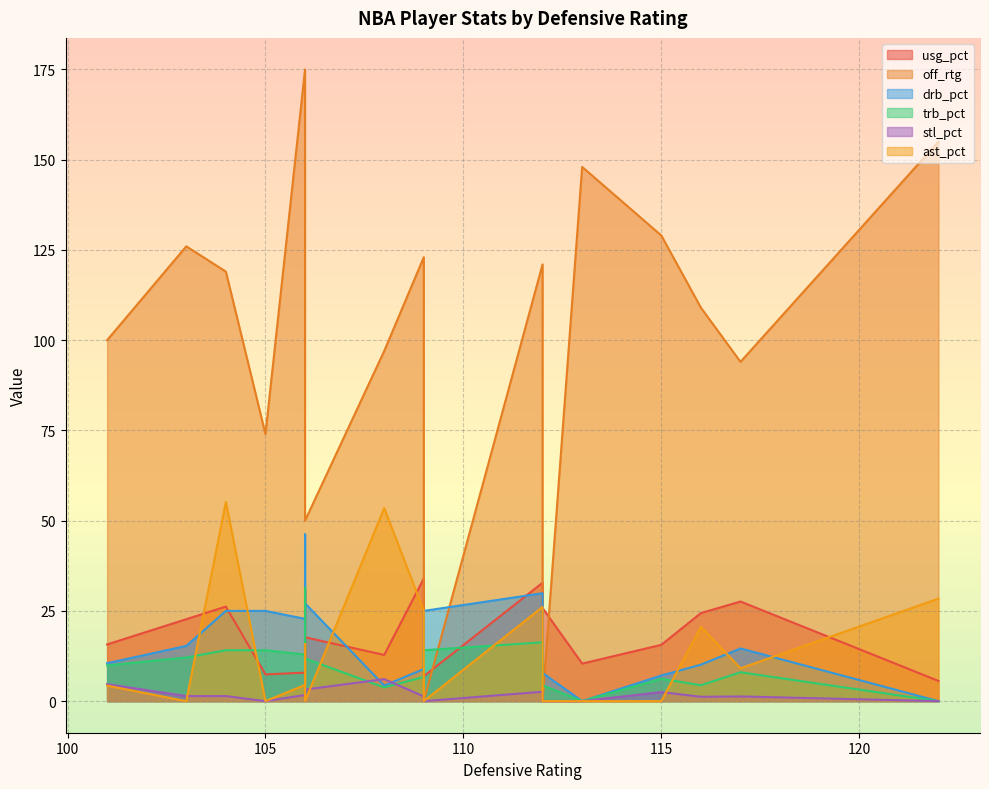

After their last crossing, which series has the higher values: trb_pct or stl_pct?

trb_pct